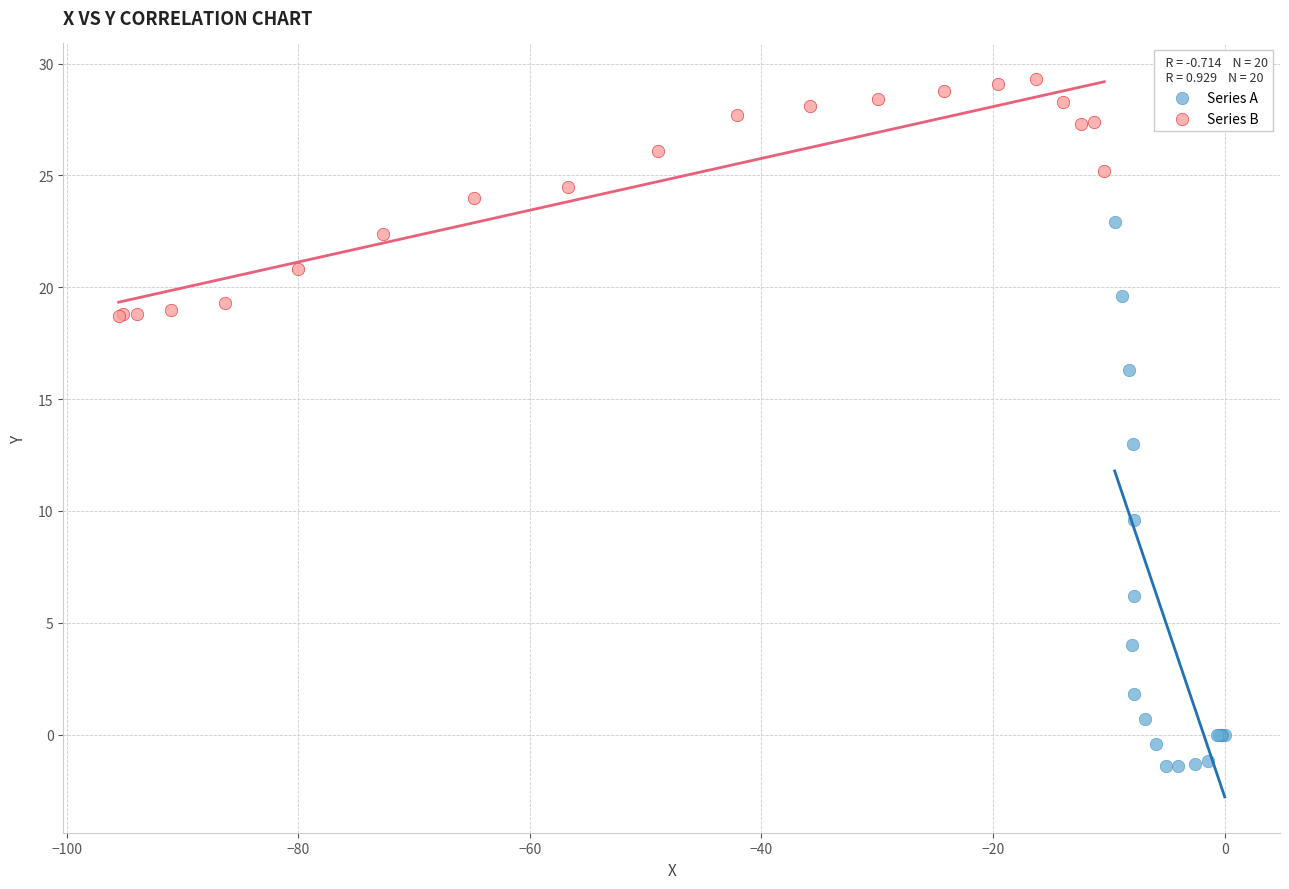

Which series contains the highest Y value?

Series B